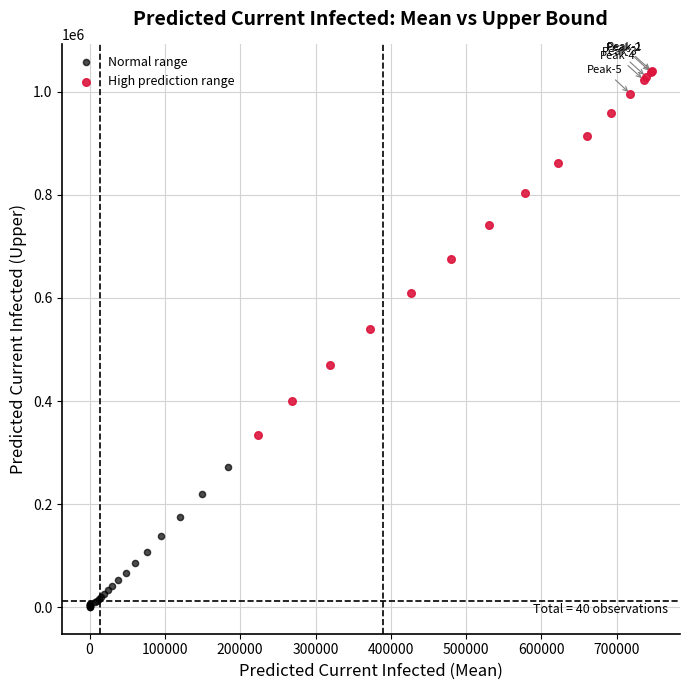

Which series reaches the maximum Y coordinate?

High prediction range